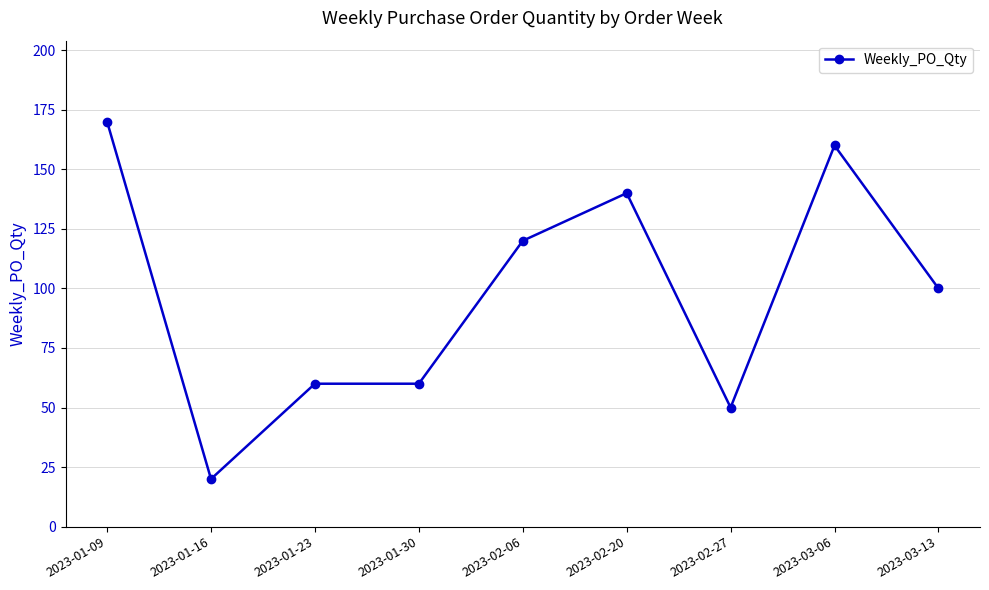

The value at 2023-03-13 is 166. True or false?

False